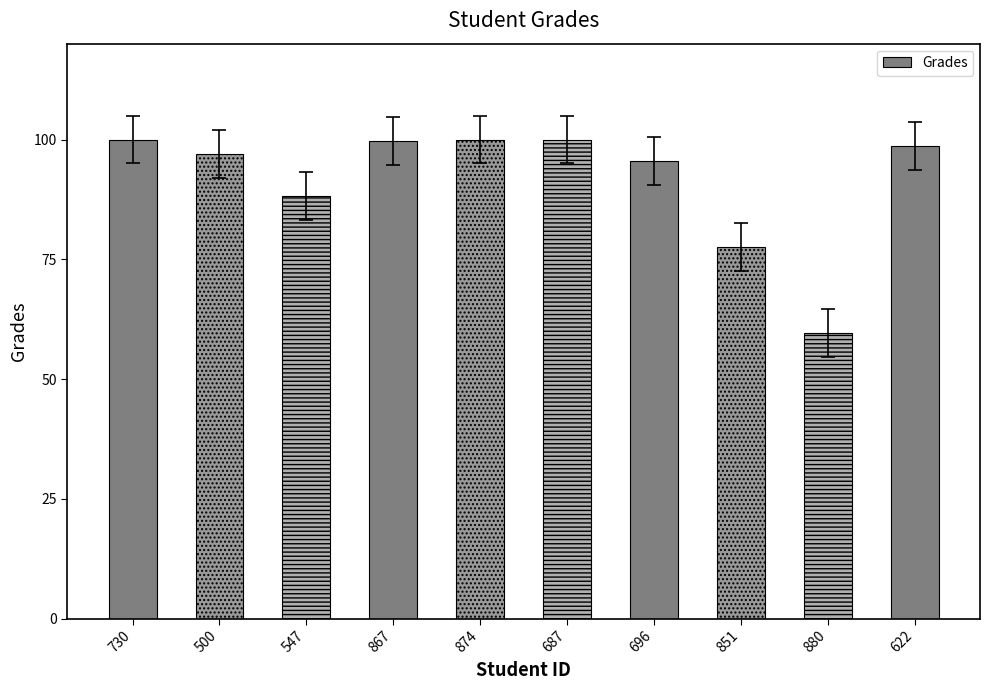

What is the average value?

91.6